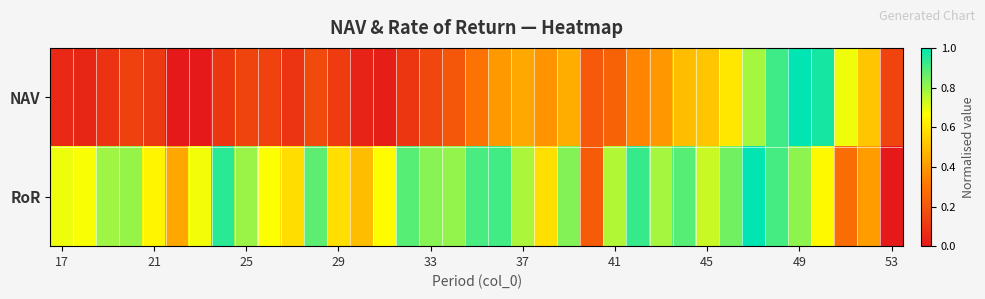

How many data points does each series have?

37